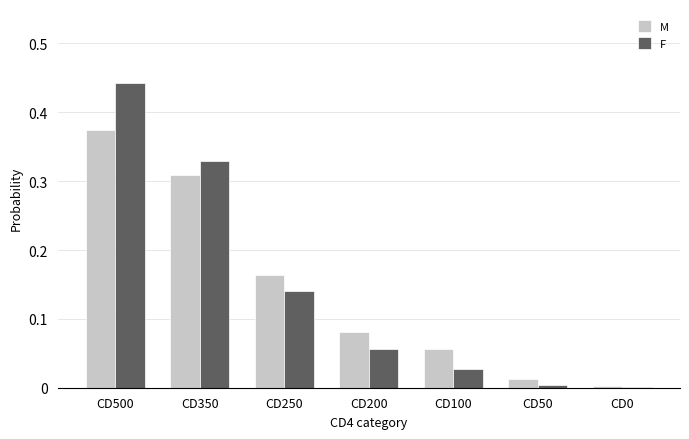

How many groups of bars are there?

7